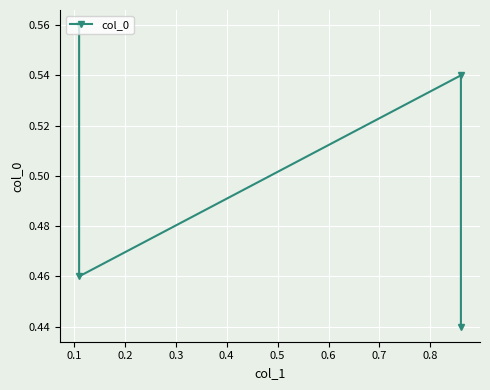

What is the greatest value displayed?

0.6